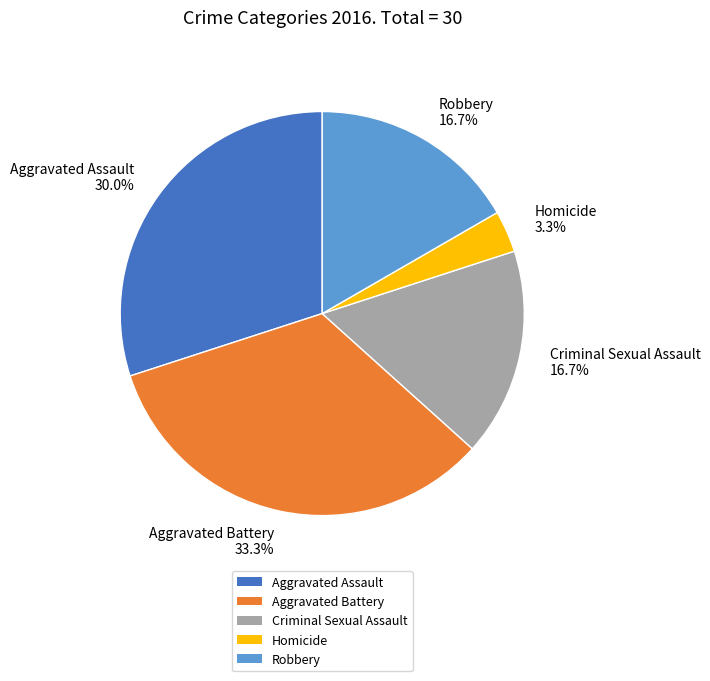

Which has a higher value, Criminal Sexual Assault 16.7% or Aggravated Assault 30.0%?

Aggravated Assault 30.0%